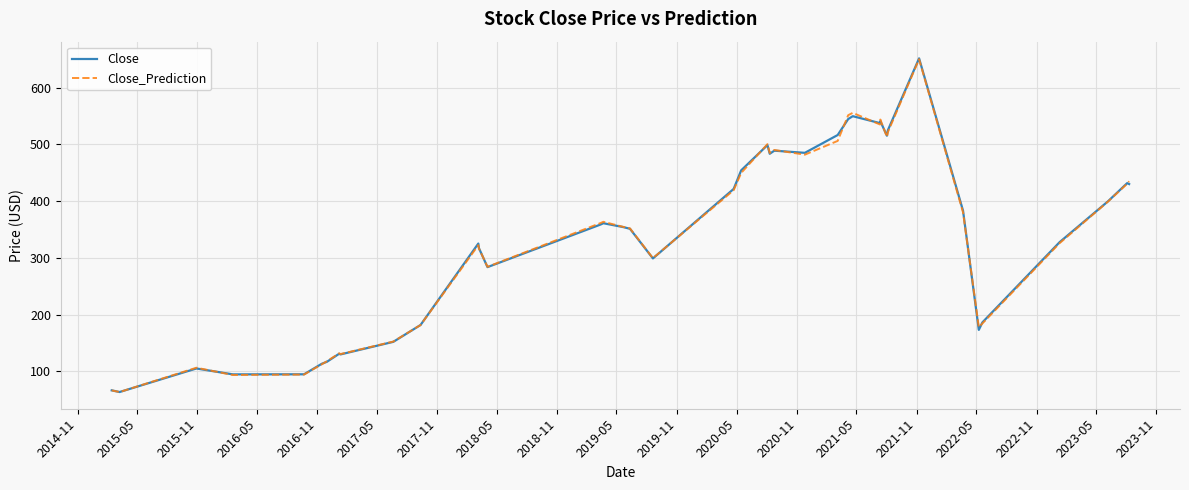

What is the smallest value displayed?

63.6